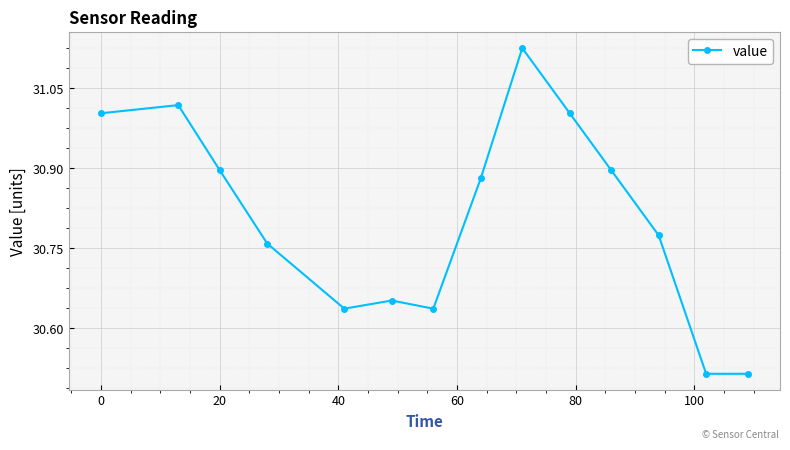

How many interior local peaks (higher than both neighbors) does the data have?

3